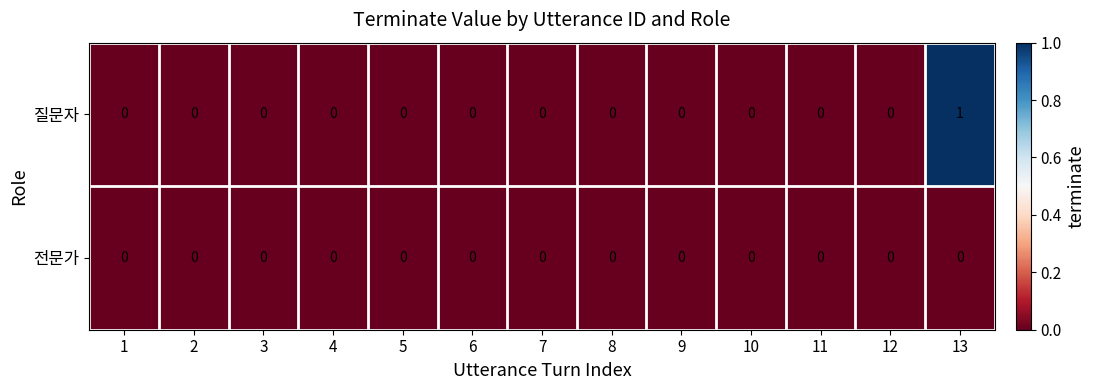

How many categories are shown in the chart?

13